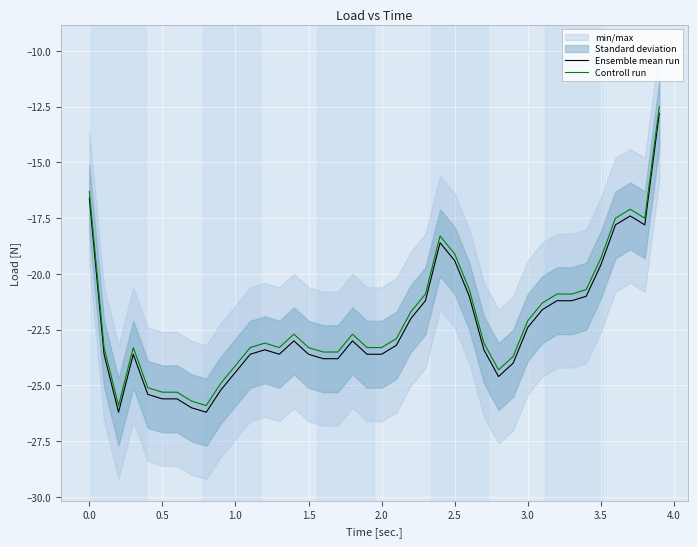

Reading left to right, what are all the values shown in this chart?

Ensemble mean run: -16.6	-23.6	-26.2	-23.6	-25.4	-25.6	-25.6	-26.0	-26.2	-25.2	-24.4	-23.6	-23.4	-23.6	-23.0	-23.6	-23.8	-23.8	-23.0	-23.6	-23.6	-23.2	-22.0	-21.2	-18.6	-19.4	-21.0	-23.4	-24.6	-24.0	-22.4	-21.6	-21.2	-21.2	-21.0	-19.6	-17.8	-17.4	-17.8	-12.8
Controll run: -16.3	-23.3	-25.9	-23.3	-25.1	-25.3	-25.3	-25.7	-25.9	-24.9	-24.1	-23.3	-23.1	-23.3	-22.7	-23.3	-23.5	-23.5	-22.7	-23.3	-23.3	-22.9	-21.7	-20.9	-18.3	-19.1	-20.7	-23.1	-24.3	-23.7	-22.1	-21.3	-20.9	-20.9	-20.7	-19.3	-17.5	-17.1	-17.5	-12.5